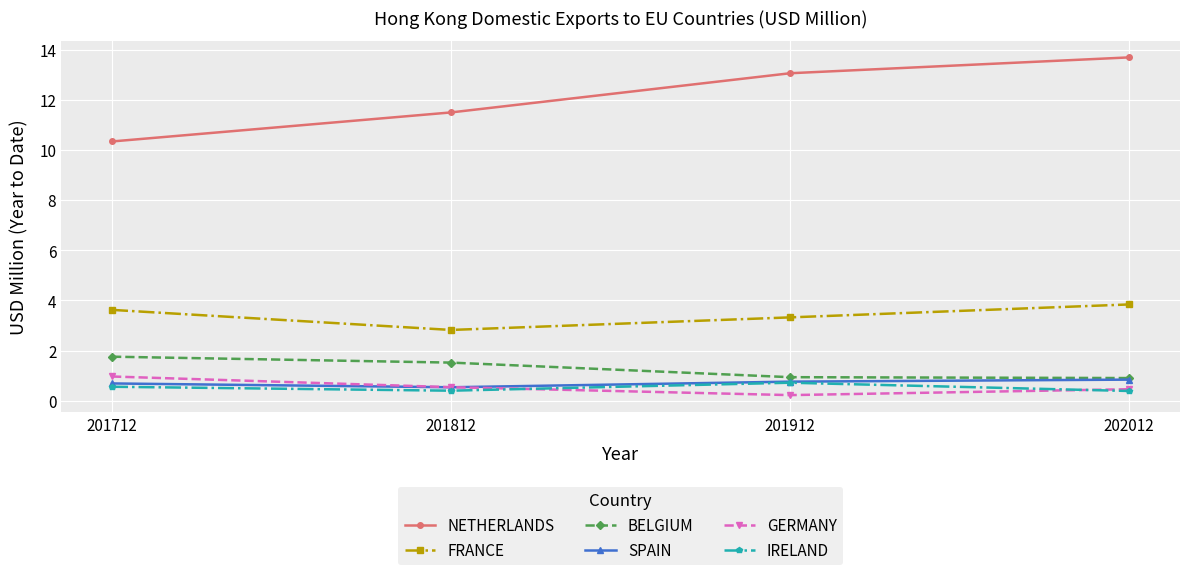

Reading right to left, what are all the values shown in this chart?

NETHERLANDS: 13.7	13.1	11.5	10.3
FRANCE: 3.8	3.3	2.8	3.6
BELGIUM: 0.9	0.9	1.5	1.8
SPAIN: 0.8	0.8	0.5	0.7
GERMANY: 0.5	0.2	0.5	1.0
IRELAND: 0.4	0.7	0.4	0.6